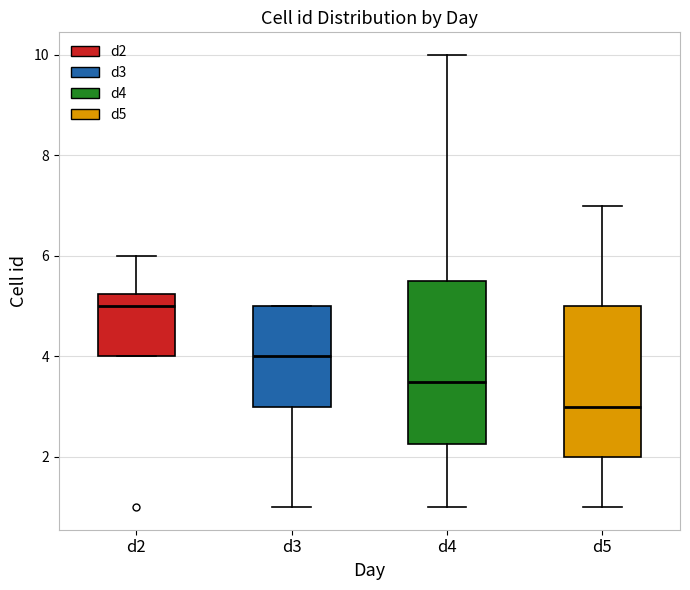

Reading left to right, transcribe this box plot: for each box, give where its median line is, the range the box spans, and where its two whiskers end, as read against the y-axis. The values are not printed on the chart, so give them approximately, as read against the axis.

d2: median 5.0, box 4.0 to 5.2, whiskers 4.0 to 6.0
d3: median 4.0, box 3.0 to 5.0, whiskers 1.0 to 5.0
d4: median 3.6, box 2.2 to 5.6, whiskers 1.0 to 10.0
d5: median 3.0, box 2.0 to 5.0, whiskers 1.0 to 7.0